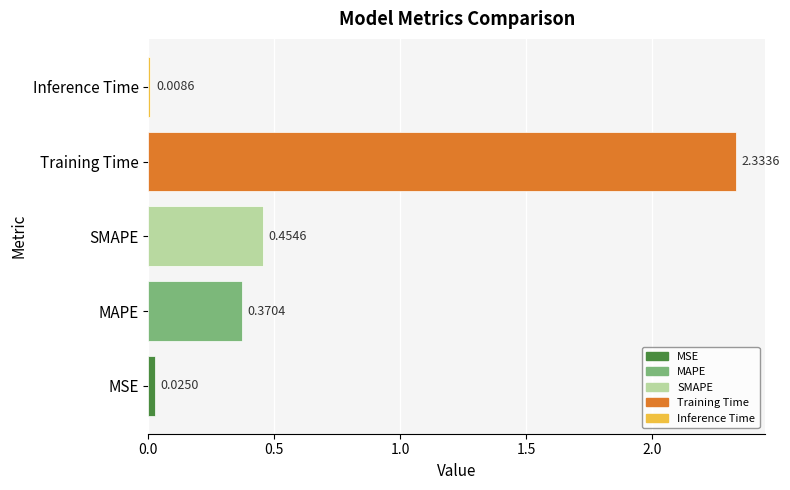

Rank the categories by value from lowest to highest.

Inference Time, MSE, MAPE, SMAPE, Training Time